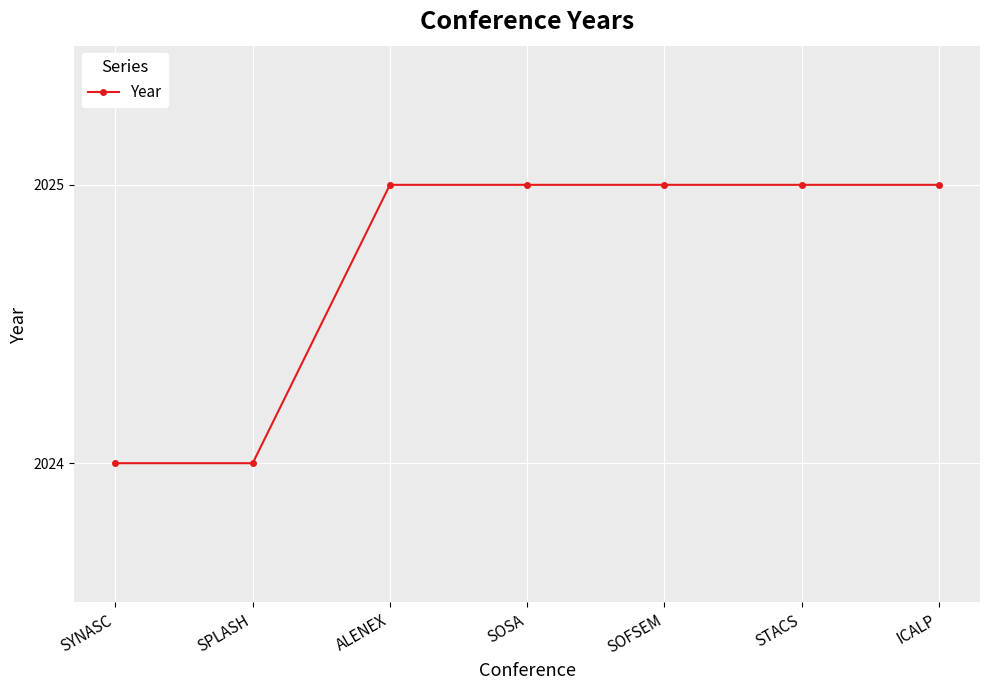

What is the label of the 3rd point from the right?

SOFSEM